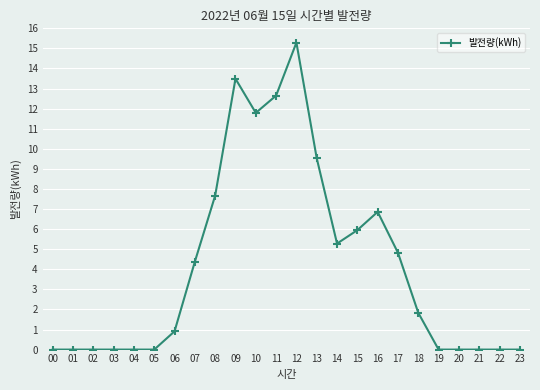

Reading left to right, what are all the values shown in this chart?

0.0	0.0	0.0	0.0	0.0	0.0	0.9	4.4	7.7	13.5	11.8	12.7	15.3	9.5	5.3	6.0	6.9	4.8	1.8	0.0	0.0	0.0	0.0	0.0